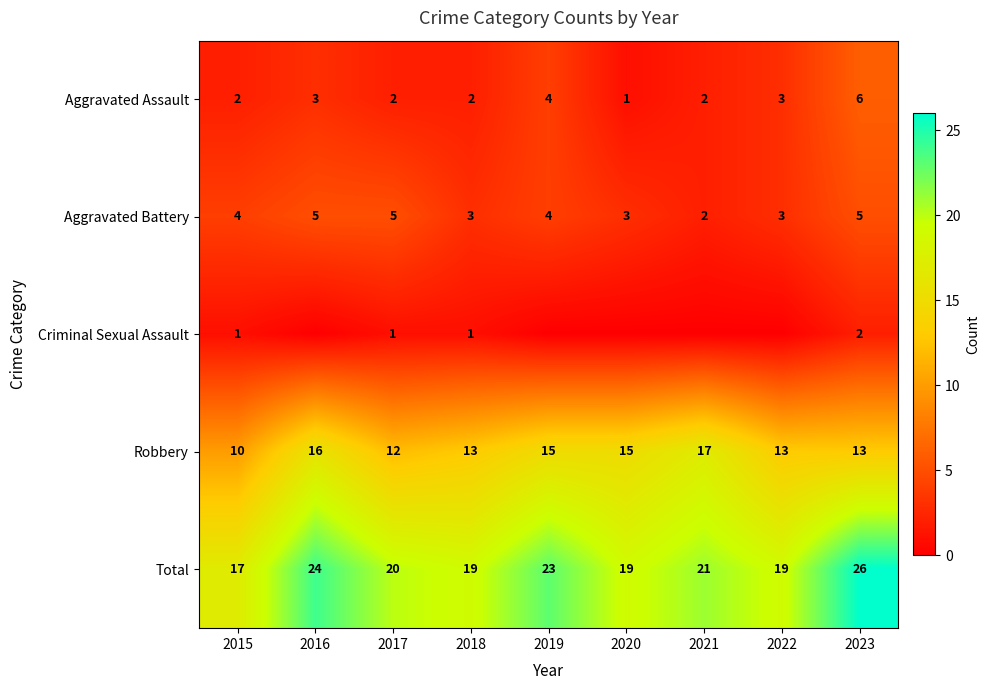

What is the approximate value of Robbery at 2021?

17